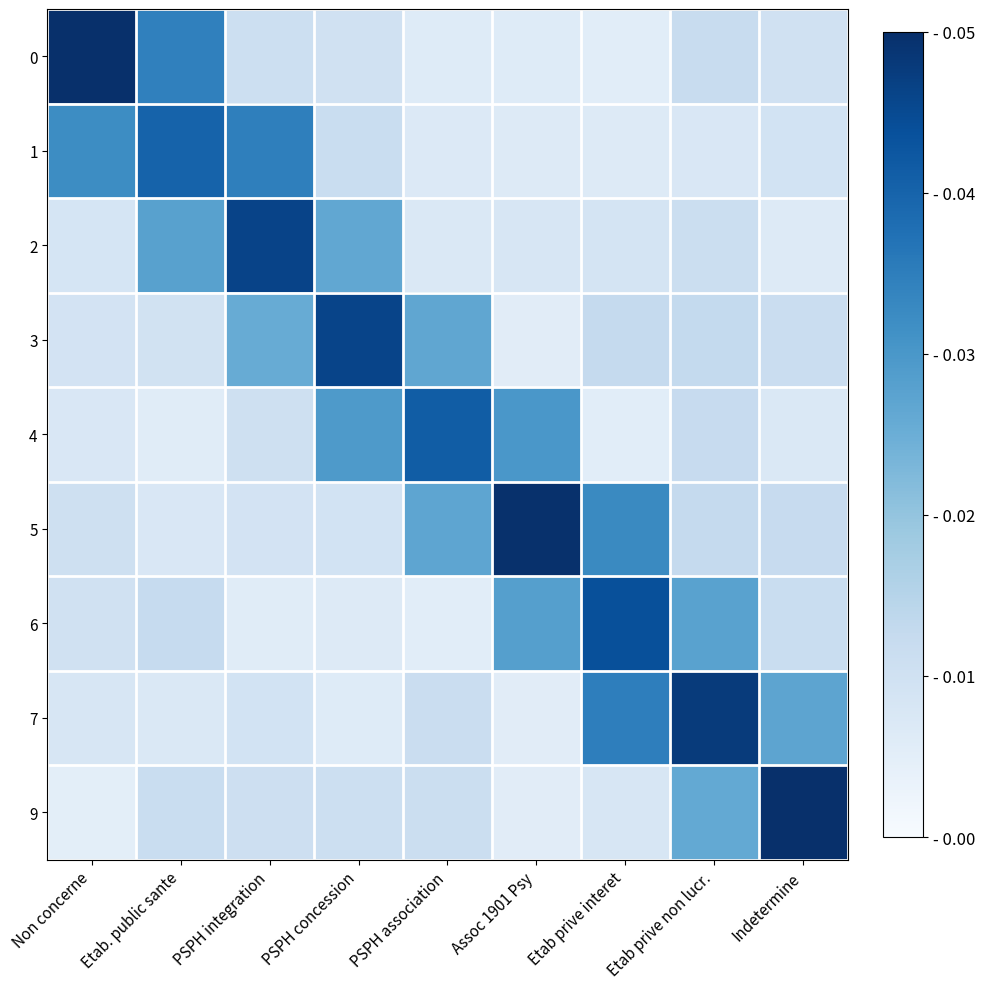

At PSPH integration, list the series in order from largest to smallest.

2, 1, 3, 0, 9, 4, 7, 5, 6